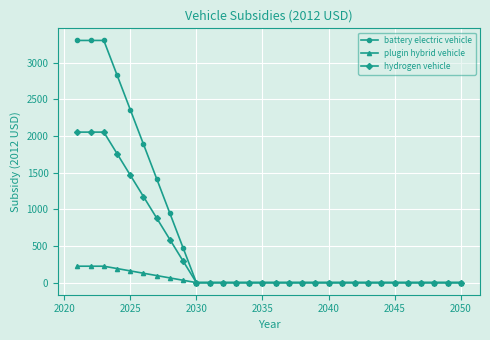

Rank the series by their average value, from lowest to highest.

plugin hybrid vehicle, hydrogen vehicle, battery electric vehicle